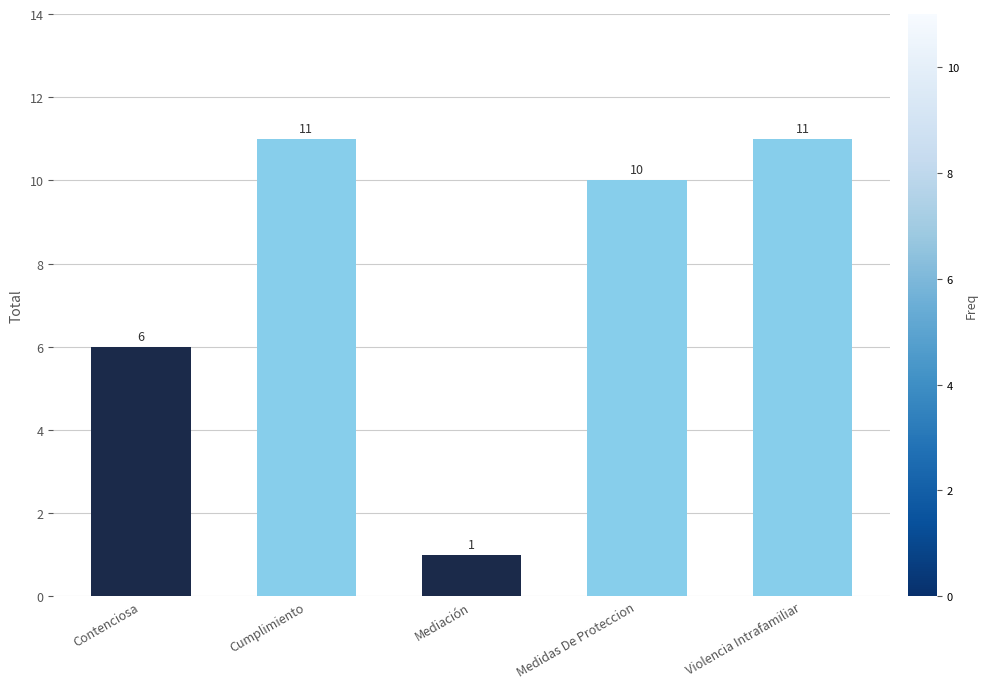

What is the label of the 5th bar from the left?

Violencia Intrafamiliar